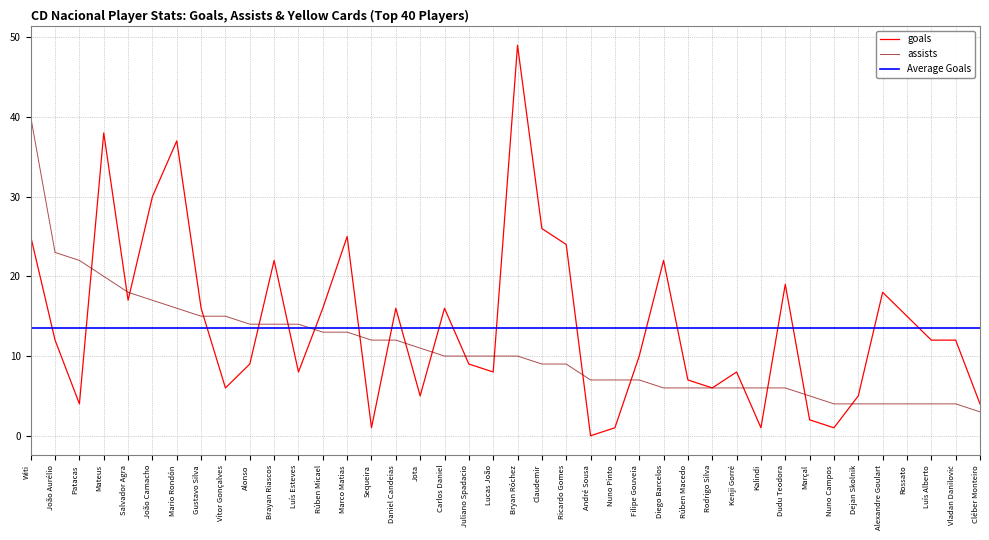

At which label is goals closest to 24?

Ricardo Gomes